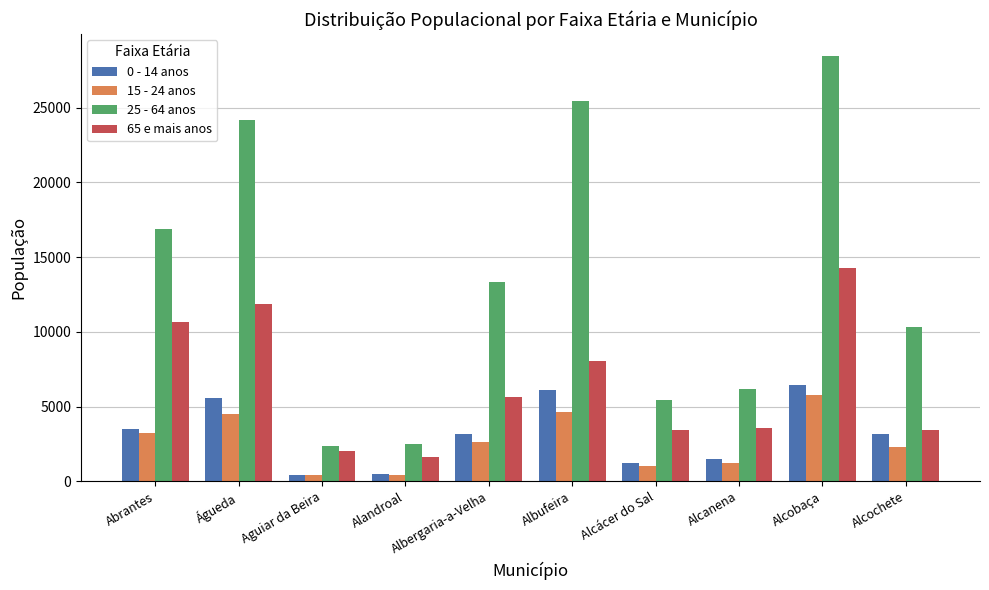

What is the value of the 65 e mais anos bar at the 4th from the left?

1609